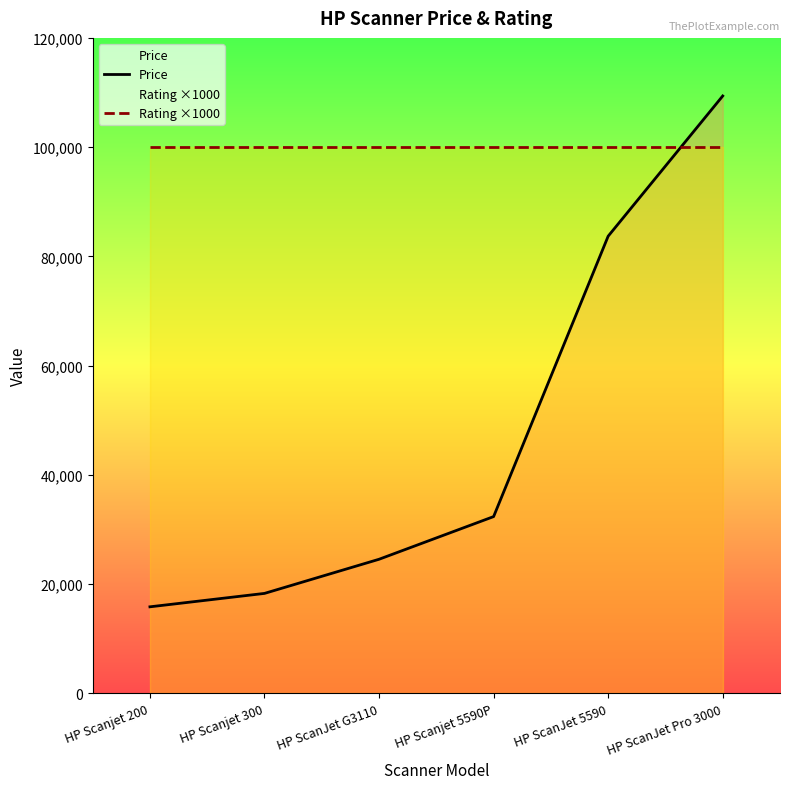

Which series has the largest range (max minus min)?

Price